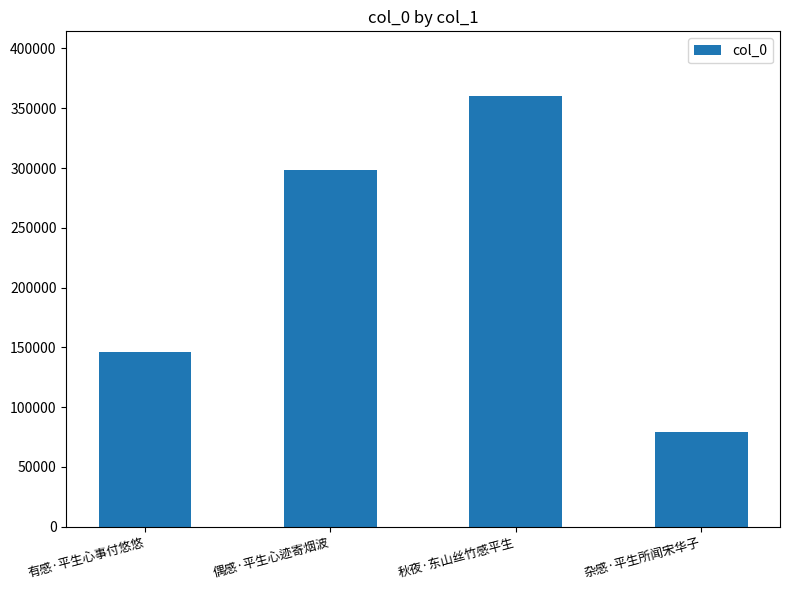

What is the sum of the values at 偶感·平生心迹寄烟波 and 杂感·平生所闻宋华子?

377571